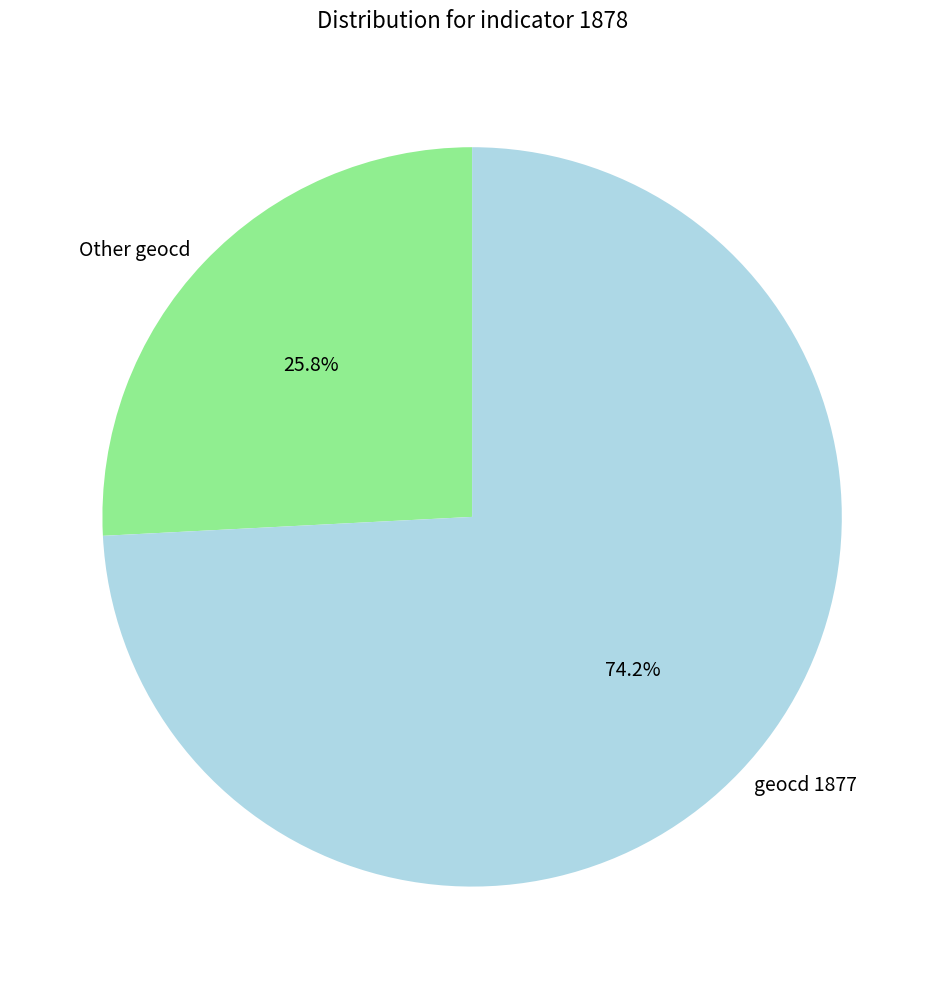

Rank the categories by value from highest to lowest.

geocd 1877, Other geocd